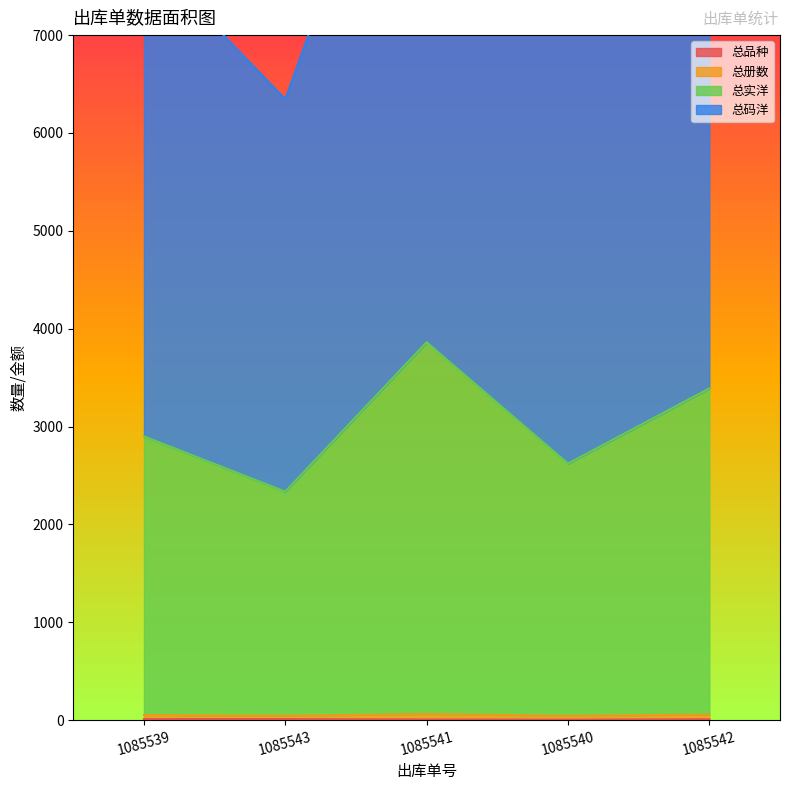

True or false: 总品种 and 总码洋 intersect in this chart.

False